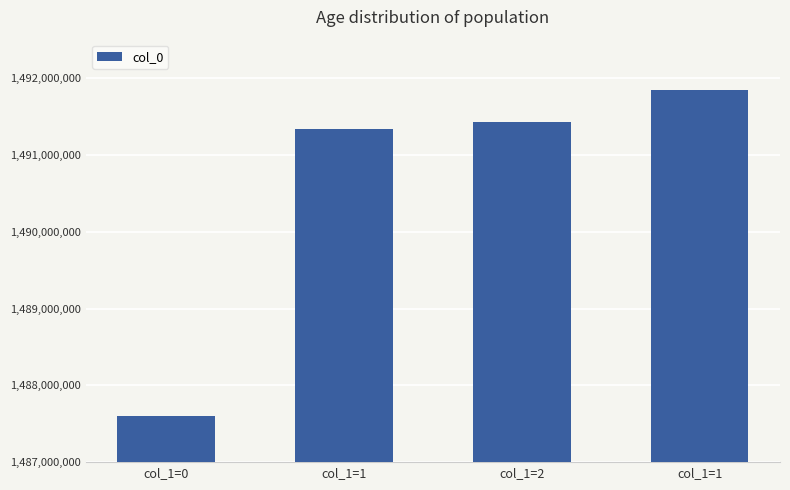

At which label does the data first exceed 1491433498?

col_1=1